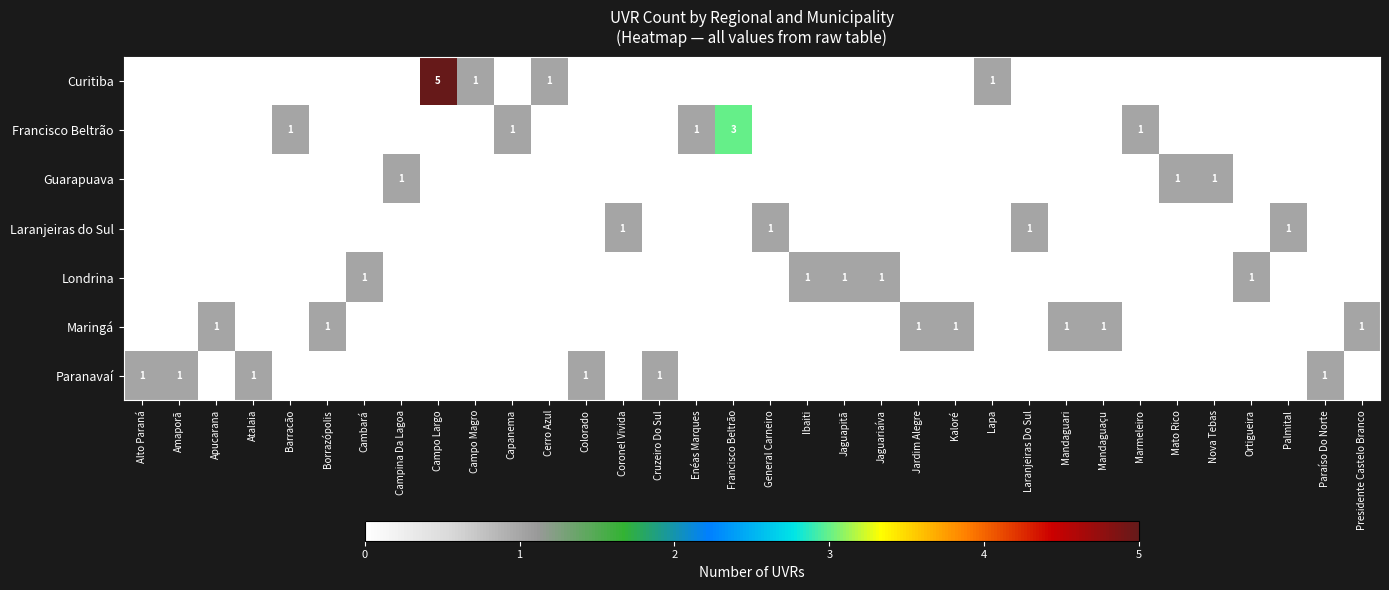

Is it true that Paranavaí equals 2 at Cruzeiro Do Sul?

False